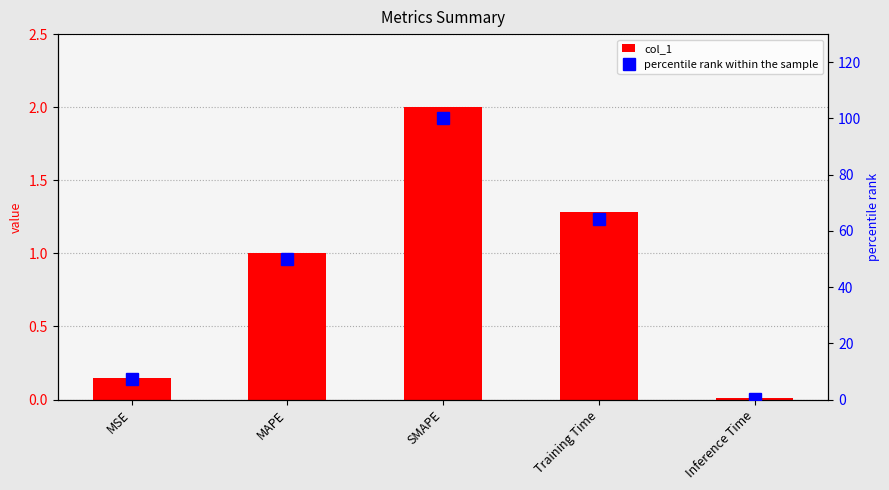

Reading left to right, transcribe all the data shown in this chart.

col_1: 0.1	1.0	2.0	1.3	0.0
percentile rank within the sample: 7.4	50.0	100.0	64.3	0.4